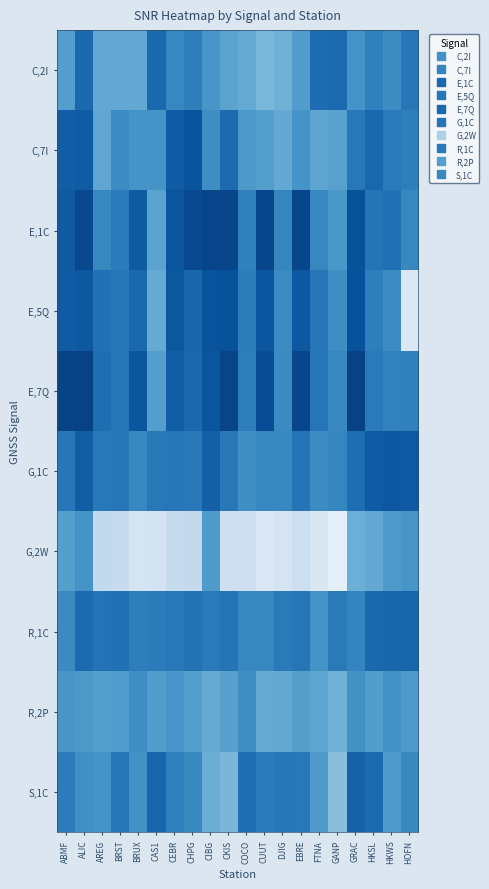

Which category has the lowest value across all series?

GANP